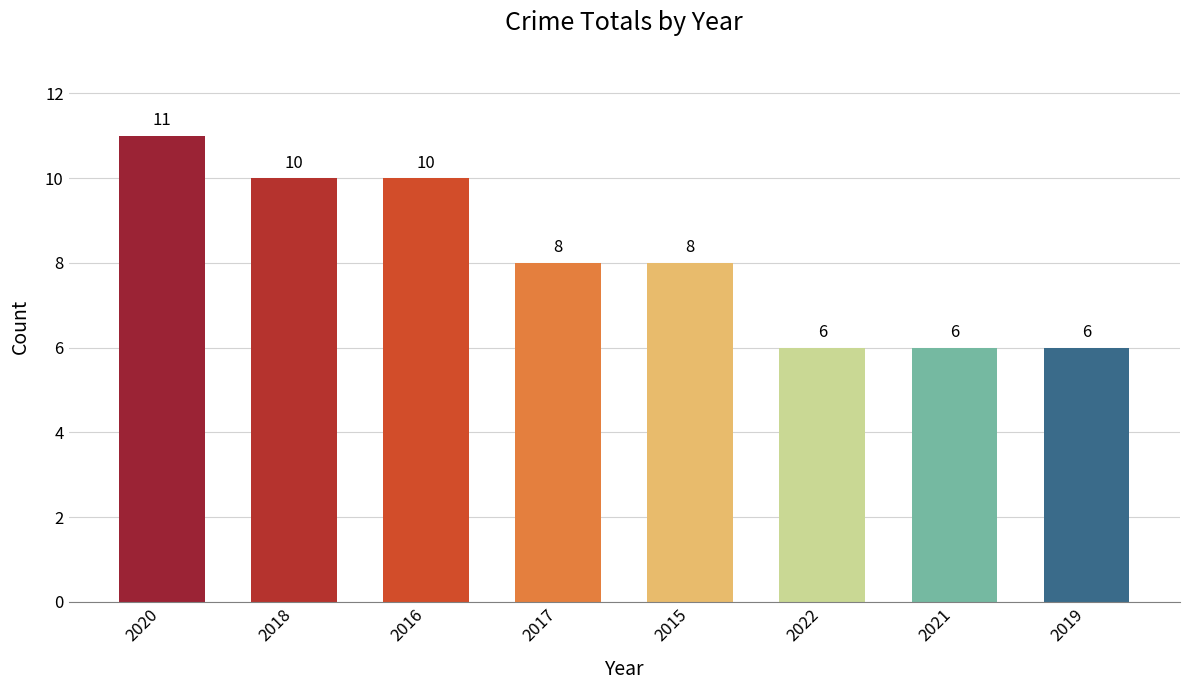

What is the difference between the maximum and minimum values?

5